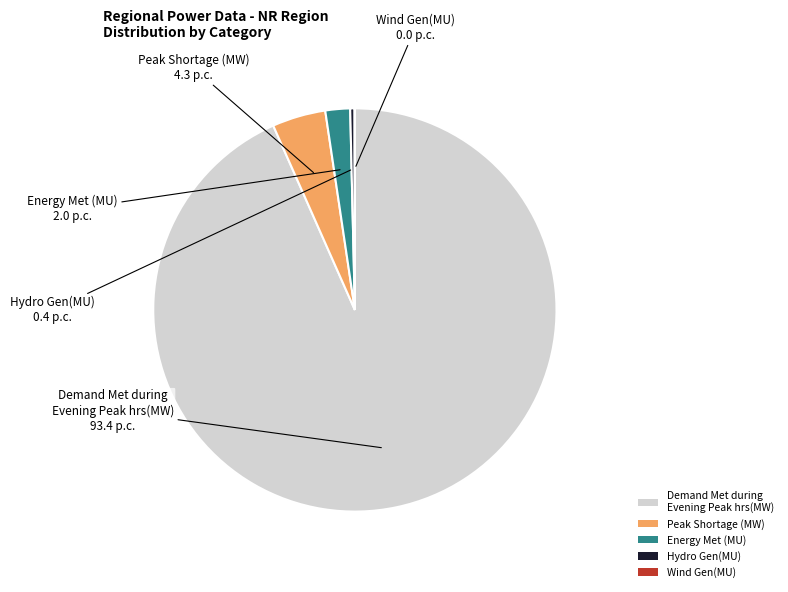

The Hydro Gen(MU) slice represents 0% of the pie. True or false?

True